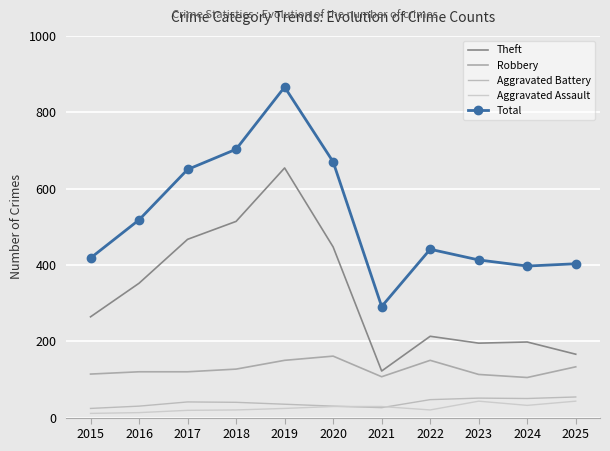

How many interior local peaks does the Total series have?

2